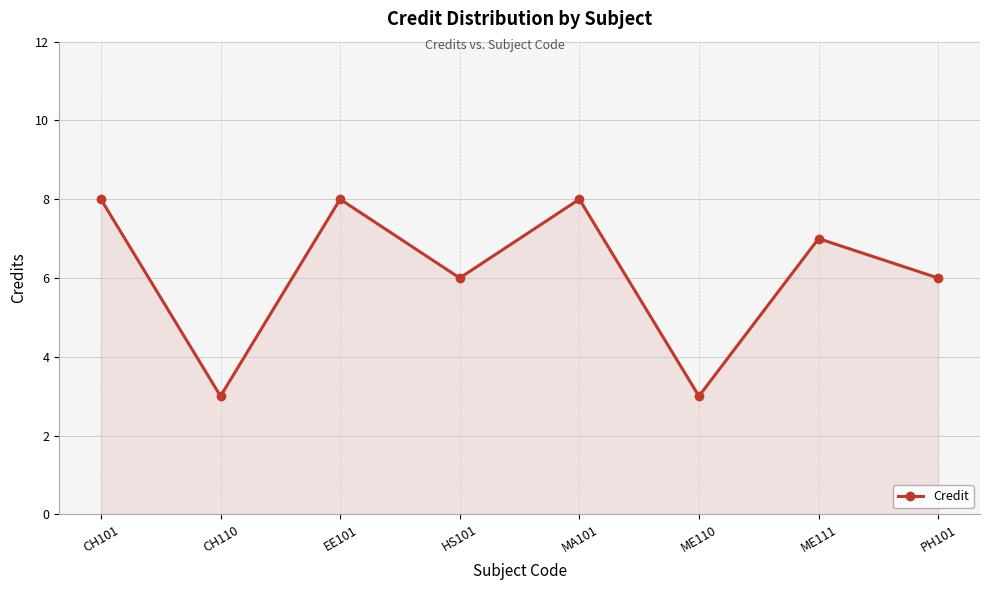

Which has a higher value, MA101 or ME110?

MA101